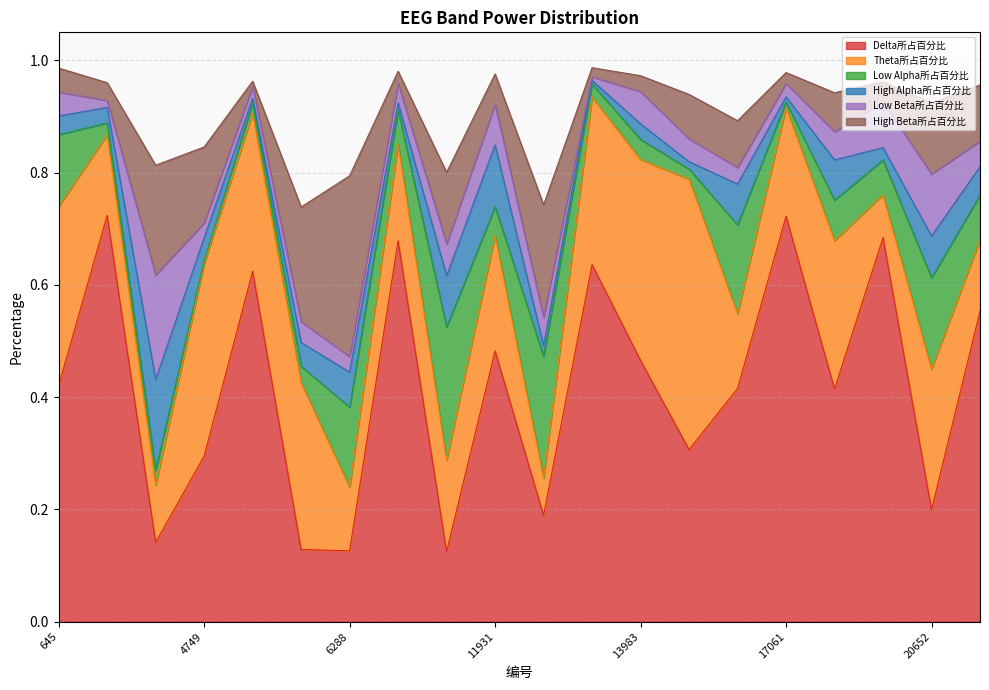

List the series in order of their peak value, lowest first.

High Alpha所占百分比, Low Beta所占百分比, Low Alpha所占百分比, High Beta所占百分比, Theta所占百分比, Delta所占百分比